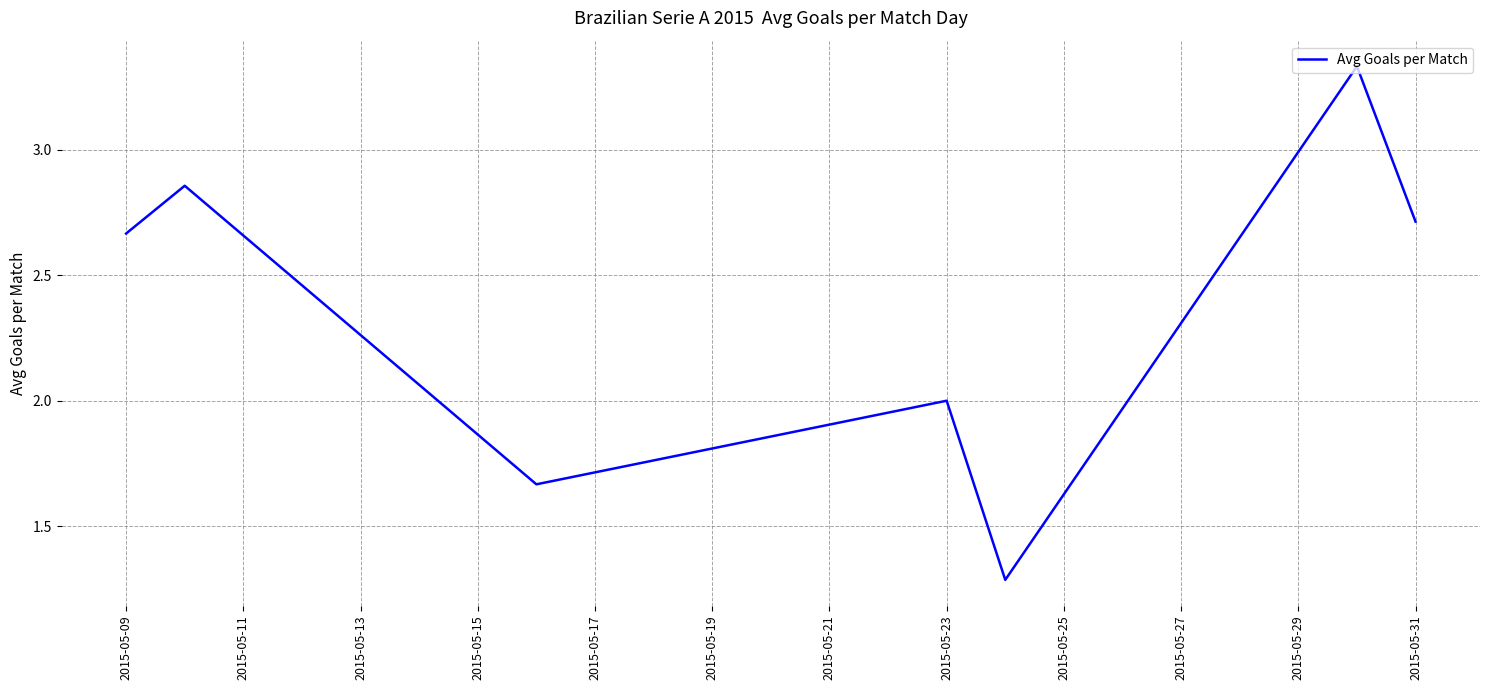

How many interior local peaks (higher than both neighbors) does the data have?

3